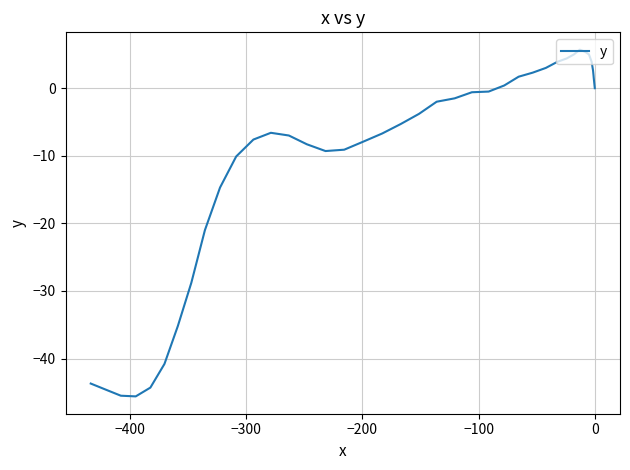

What position from the left is −100?

5